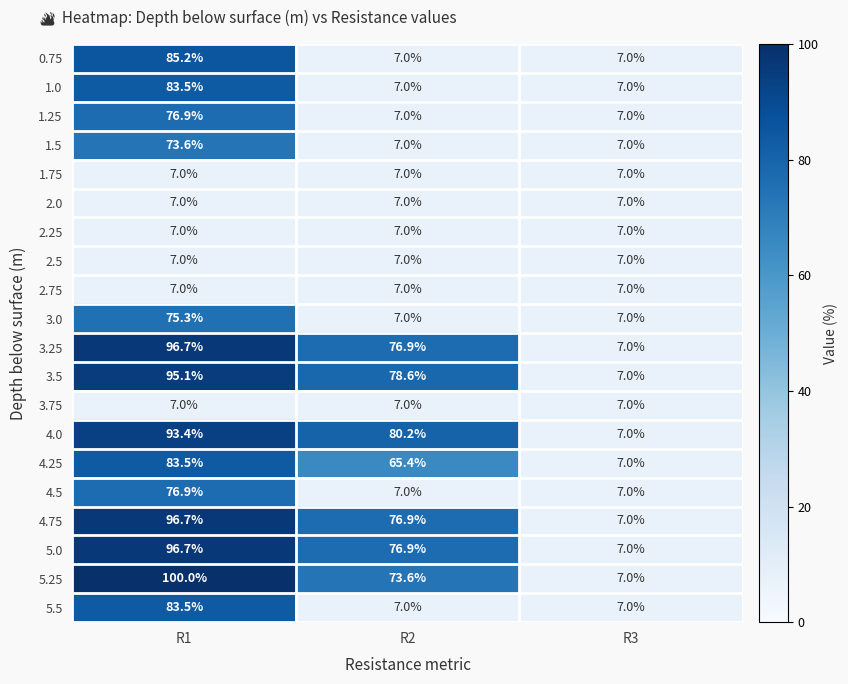

What is the sum of all 4.0 values?

180.6